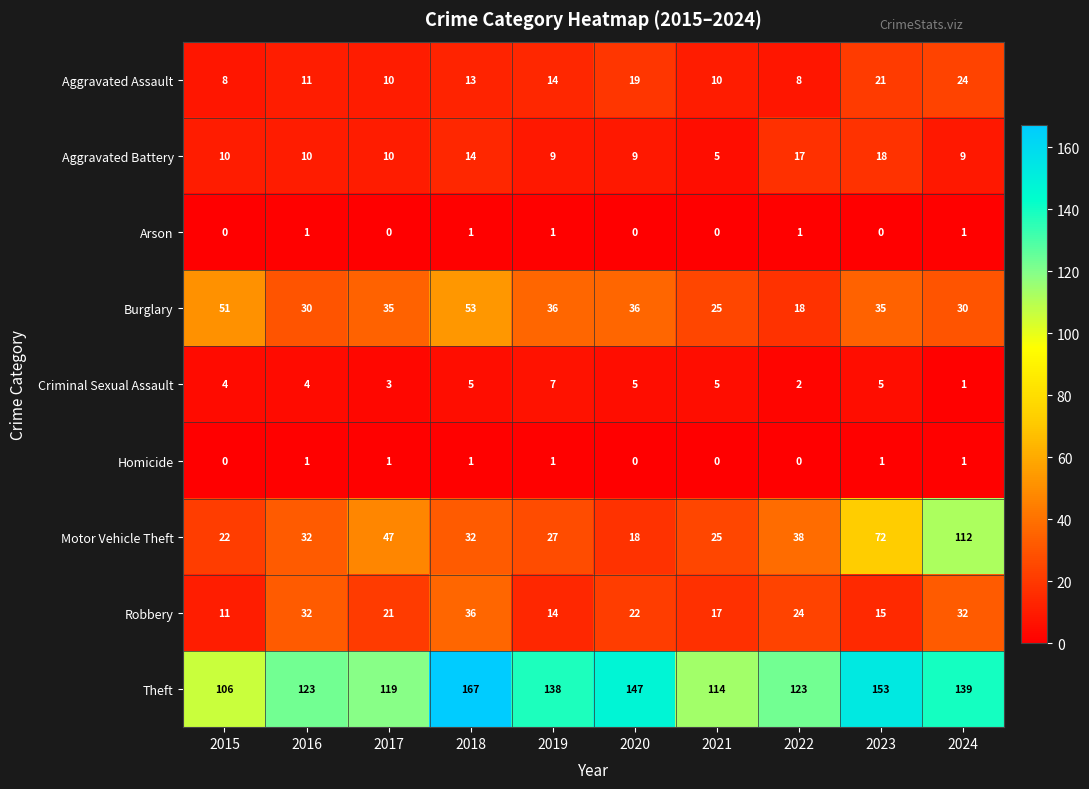

What is the spread (max minus min) of values at 2018?

166